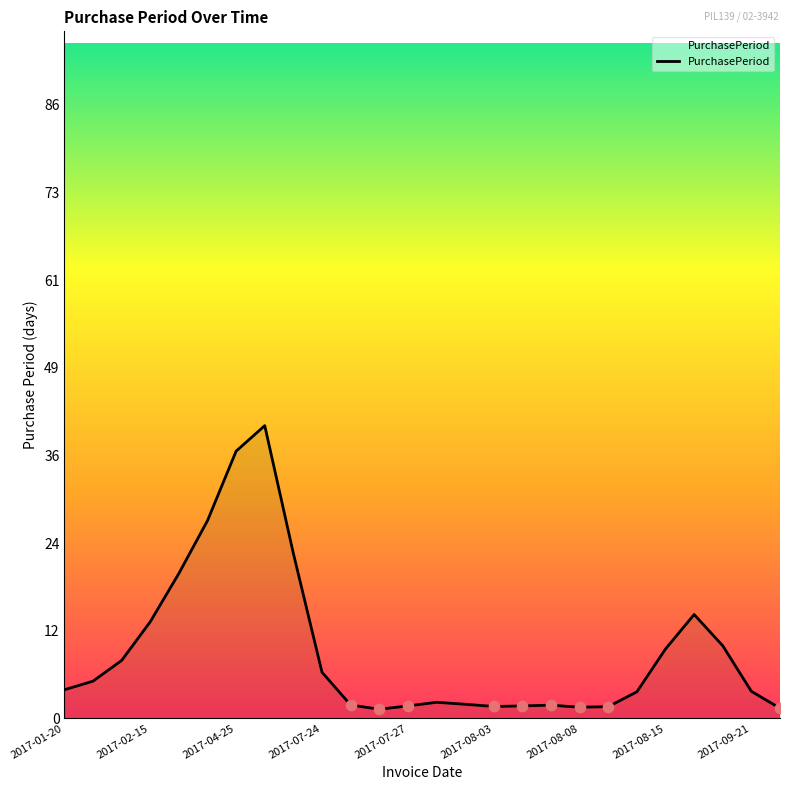

What is the maximum value shown in the chart?

41.0